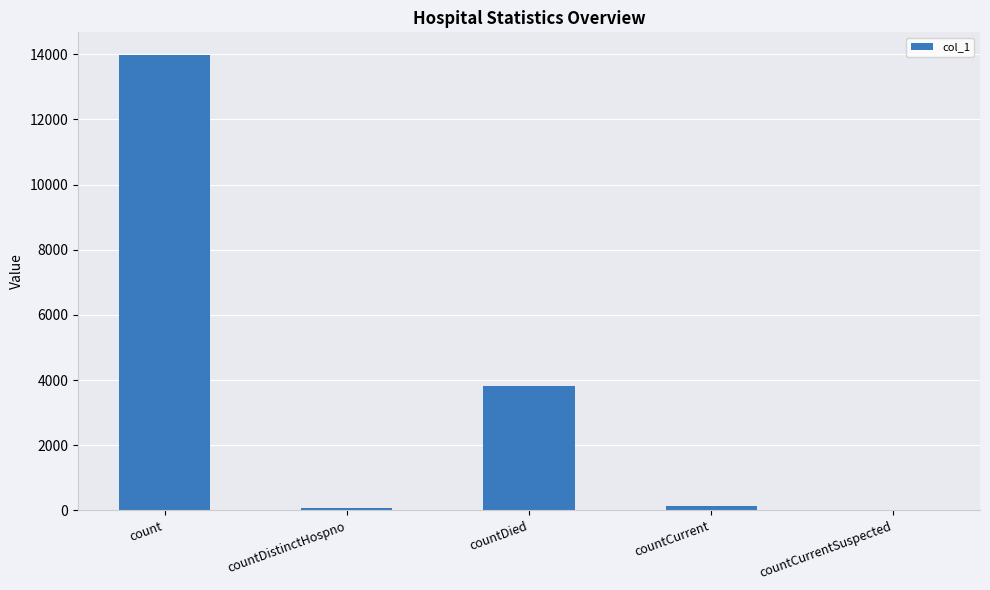

At which label is the value closest to 6987?

countDied